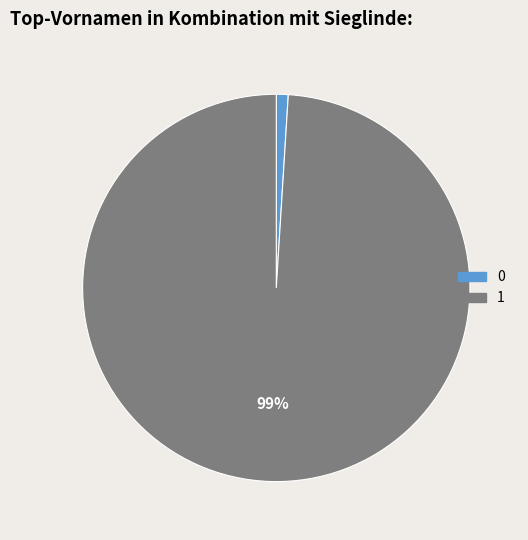

Is the sum of 1 and 0 greater than half?

Yes